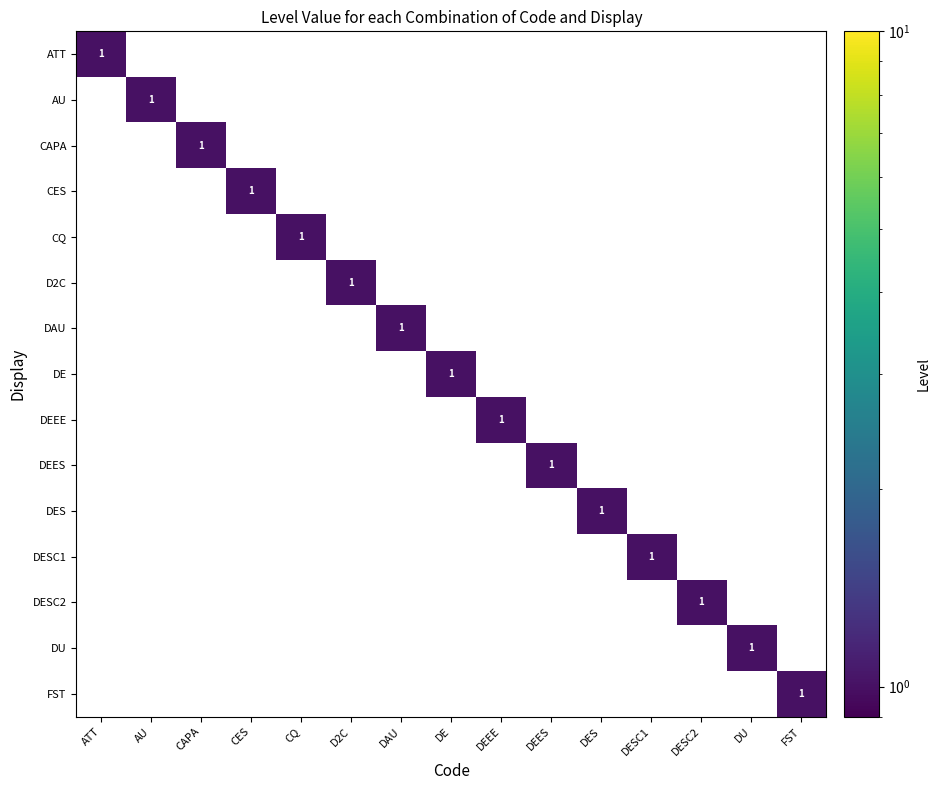

List the series in order of their peak value, lowest first.

ATT, AU, CAPA, CES, CQ, D2C, DAU, DE, DEEE, DEES, DES, DESC1, DESC2, DU, FST